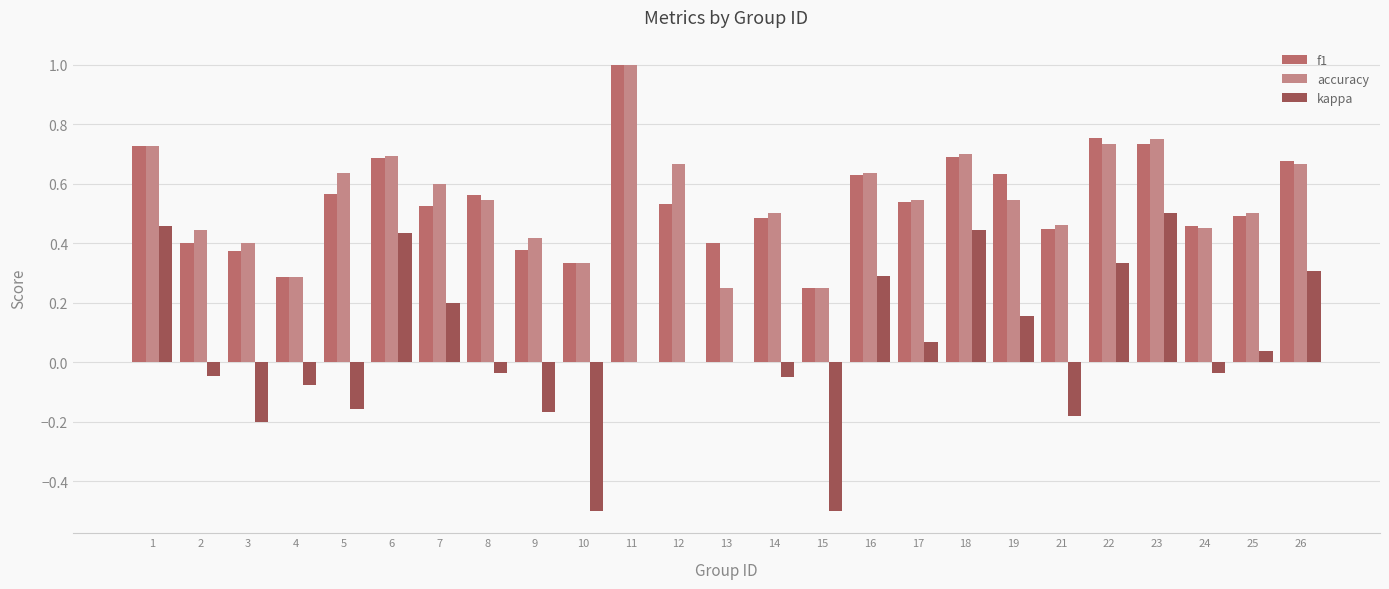

How many groups of bars are there?

25